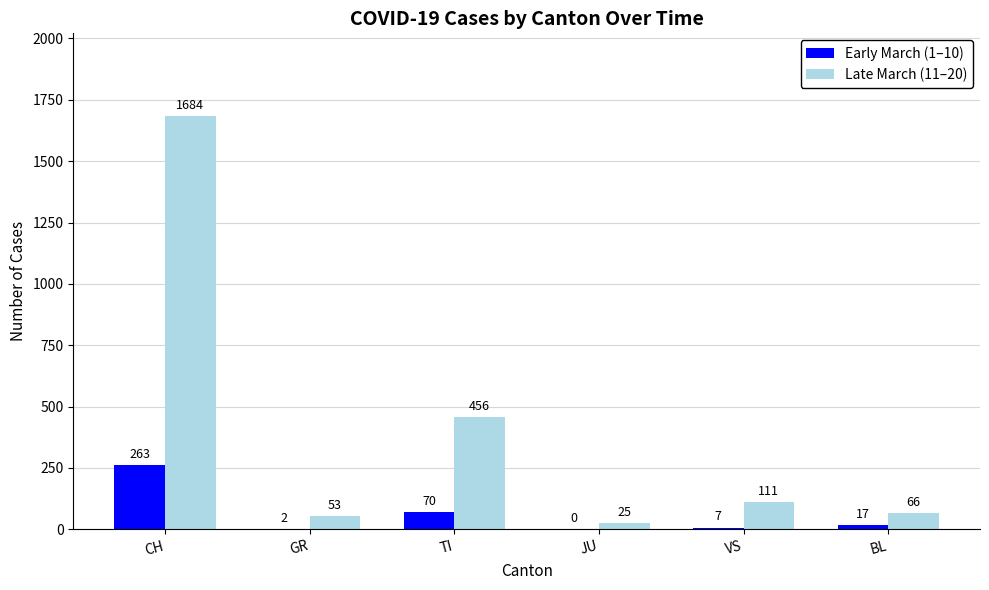

Reading left to right, transcribe all the data shown in this chart.

Early March (1–10): 263	2	70	0	7	17
Late March (11–20): 1684	53	456	25	111	66